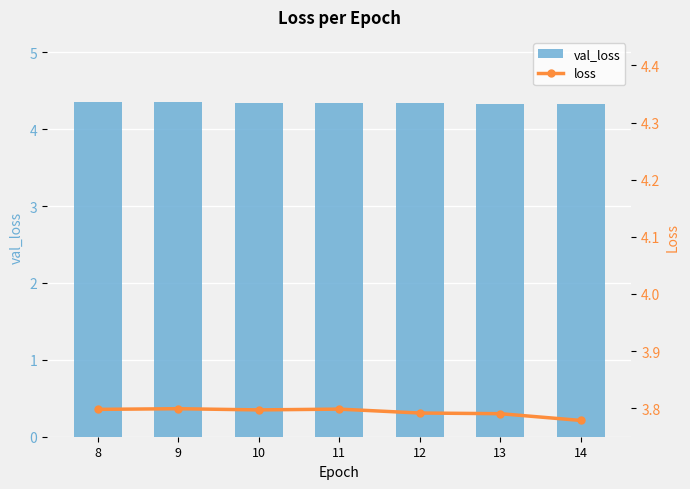

What is the sum of the val_loss values at 11 and 10?

8.7